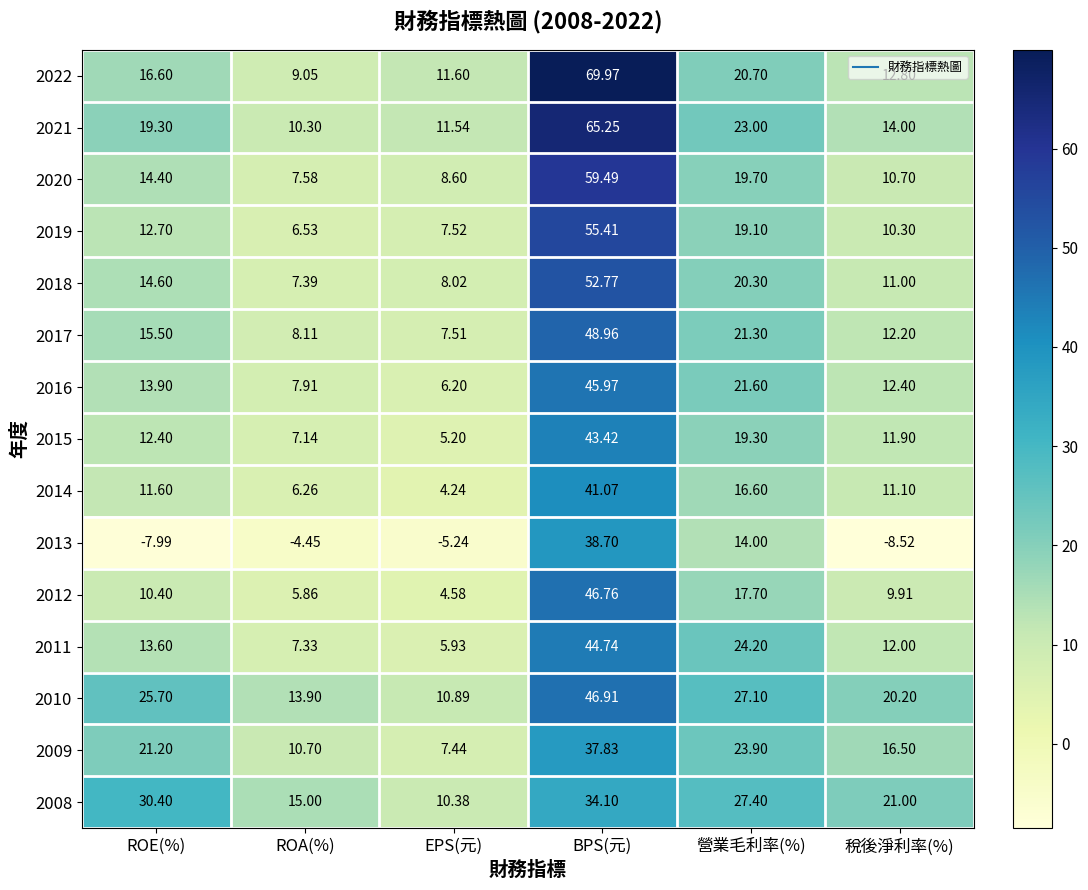

How many data points in 2008 are less than 27?

3